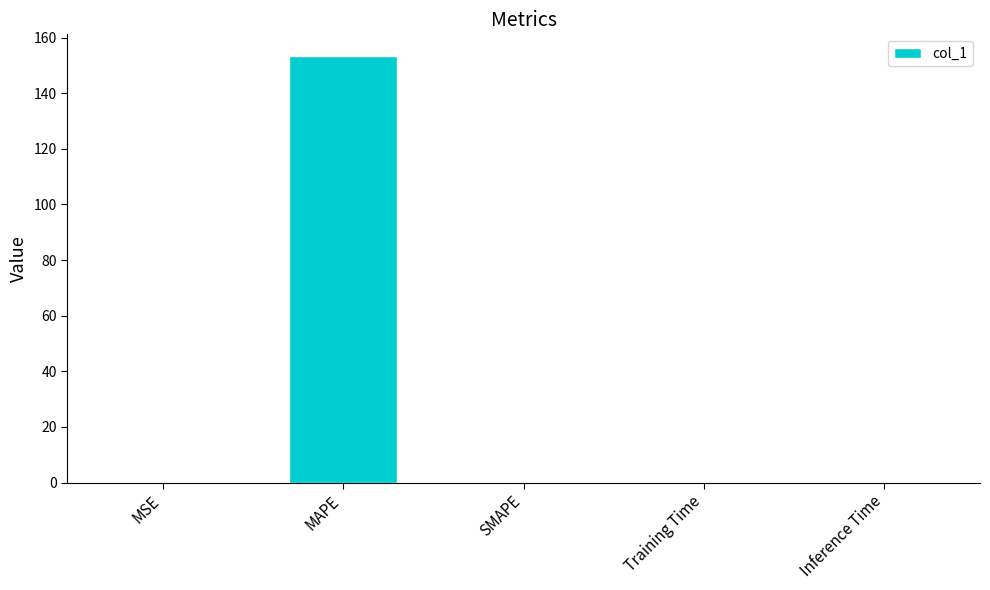

Which category has the highest value across all series?

MAPE